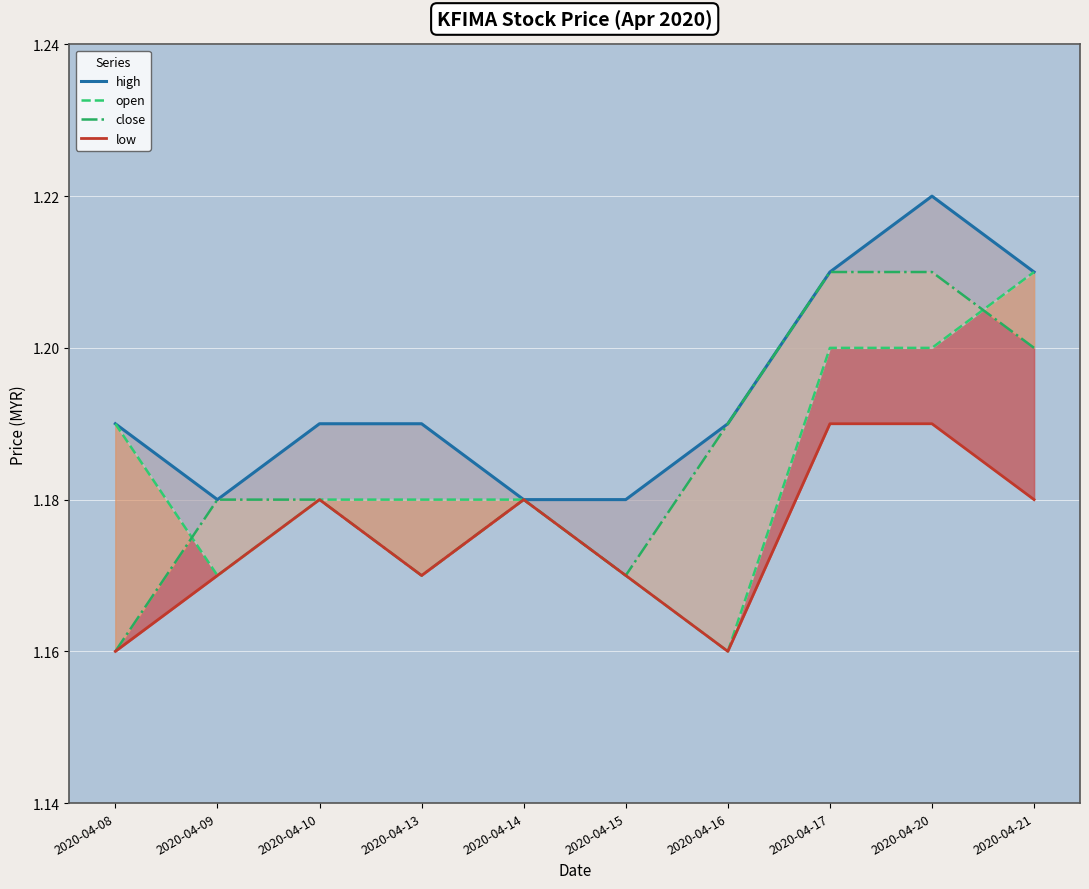

Which series has the widest spread of values?

open